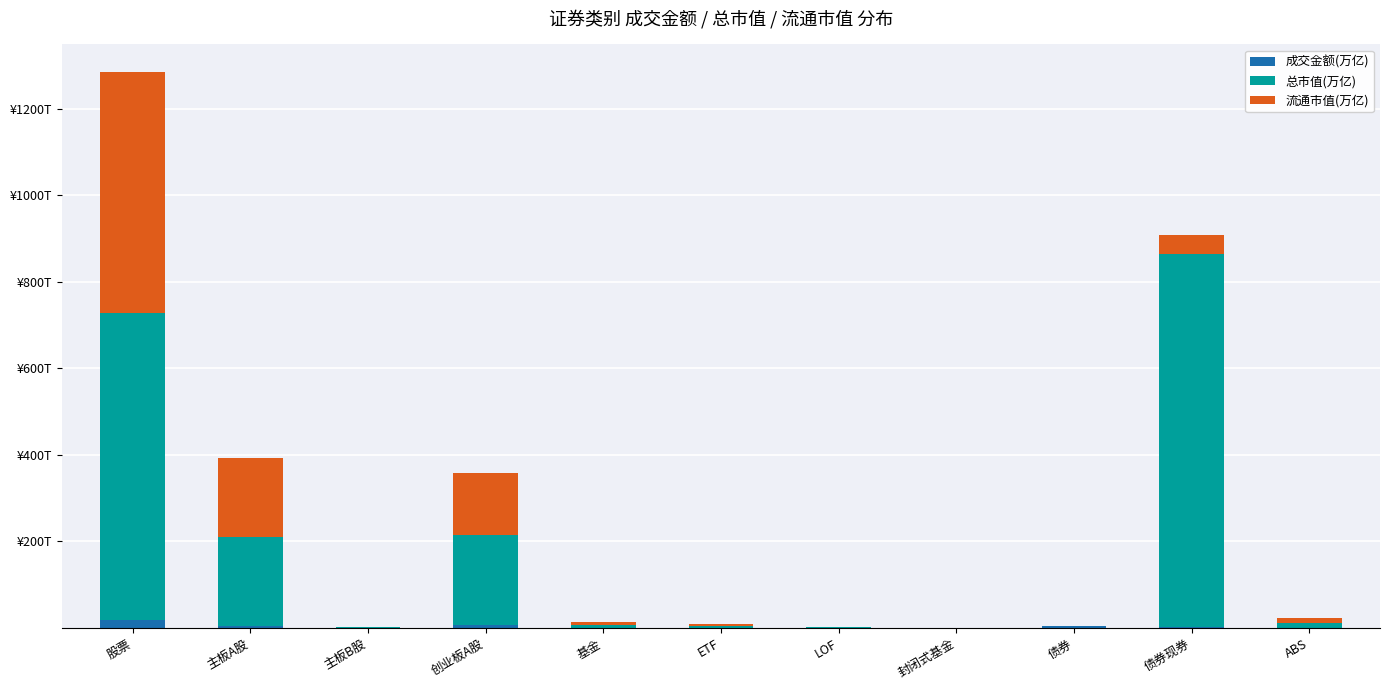

Which series has the largest range (max minus min)?

总市值(万亿)